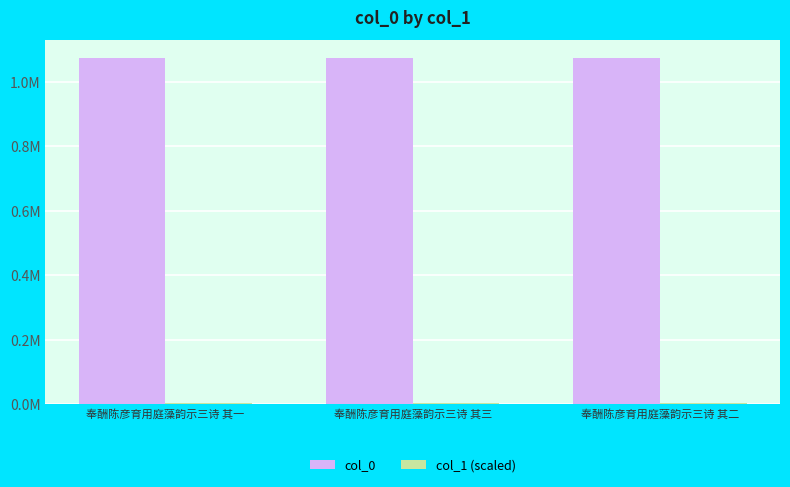

Are the bars horizontal?

No